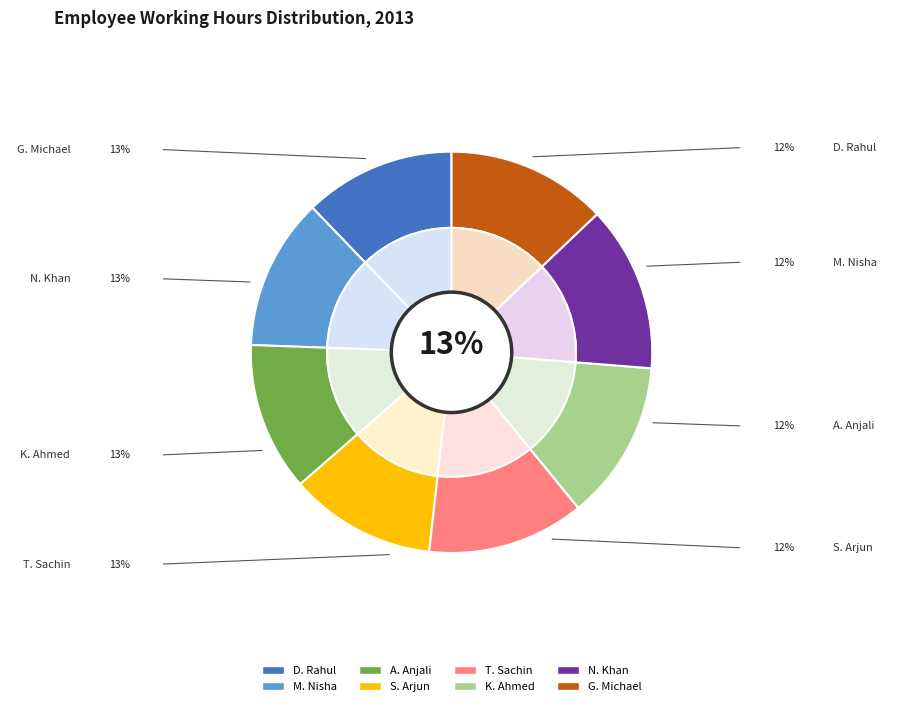

Rank the categories by value from lowest to highest.

T. Sachin, A. Anjali, G. Michael, S. Arjun, K. Ahmed, D. Rahul, M. Nisha, N. Khan